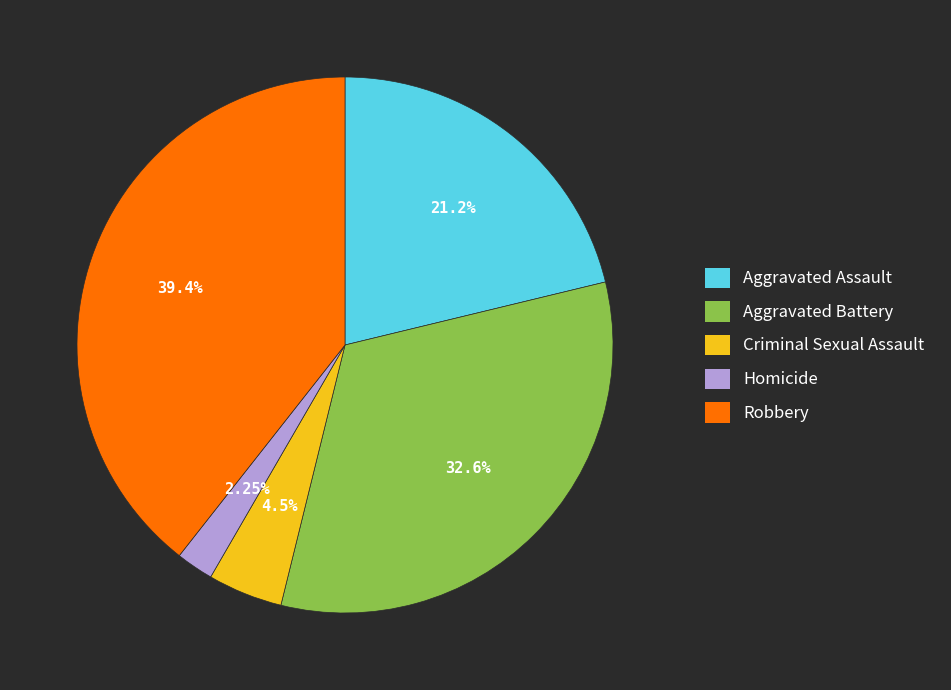

To the nearest percent, what percentage of the pie is Criminal Sexual Assault?

5%